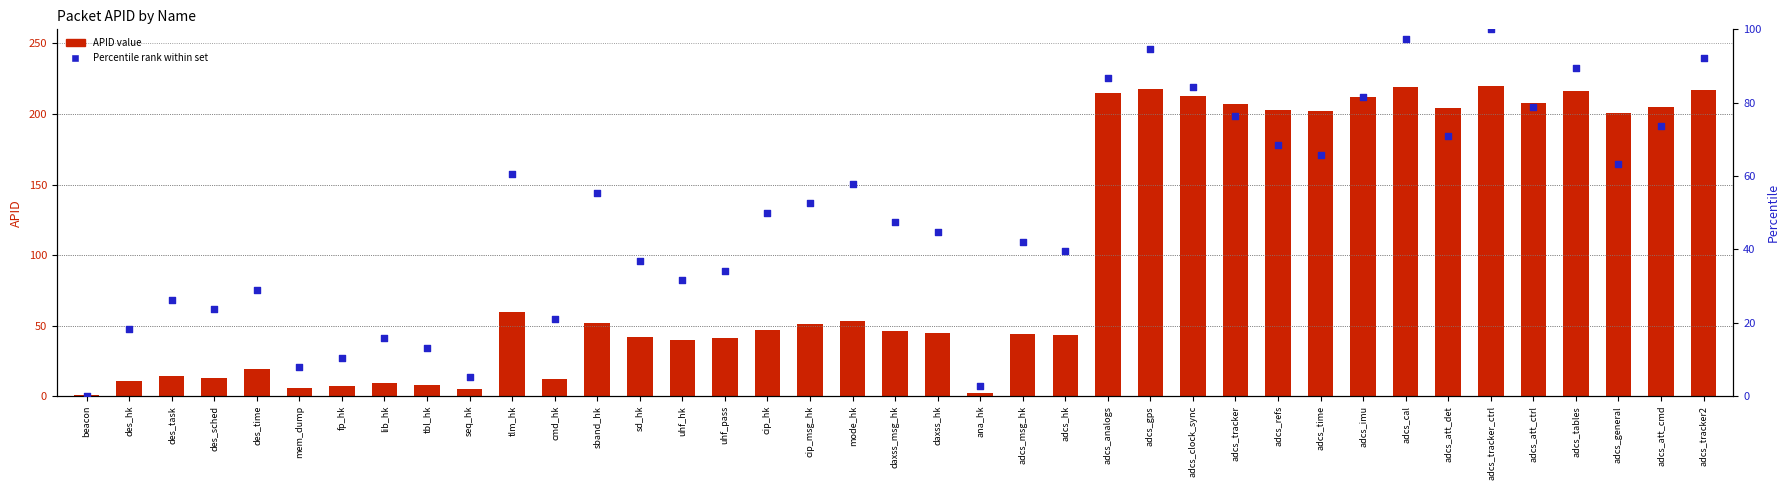

What are all the series names shown in the legend?

APID value, Percentile rank